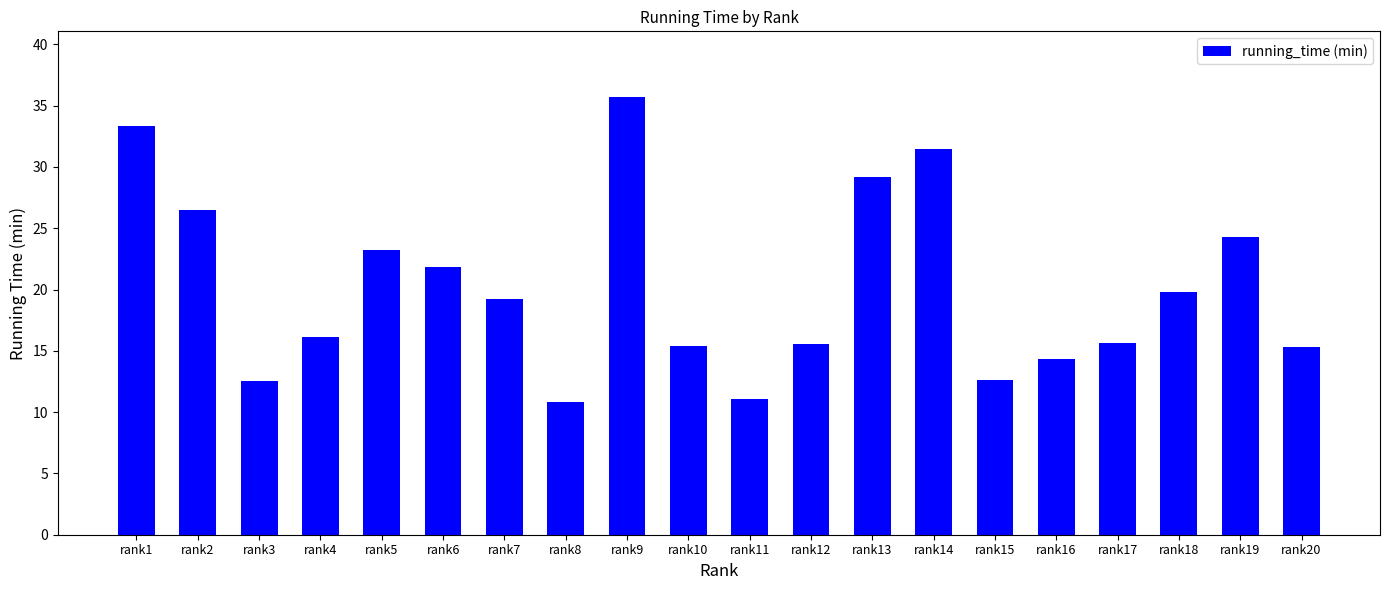

Count the number of values greater than 19.

10